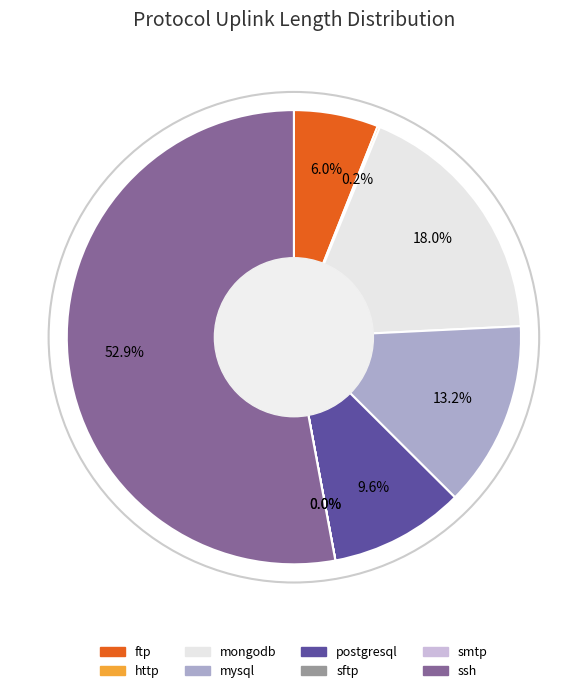

What is the ratio of the value at postgresql to the value at mongodb?

0.5